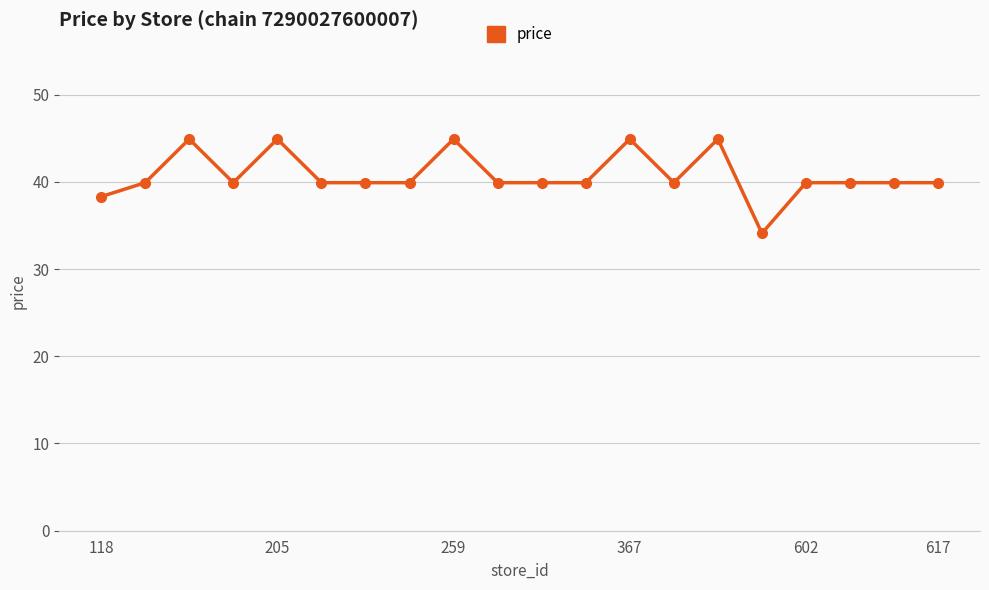

What is the maximum value shown in the chart?

44.9